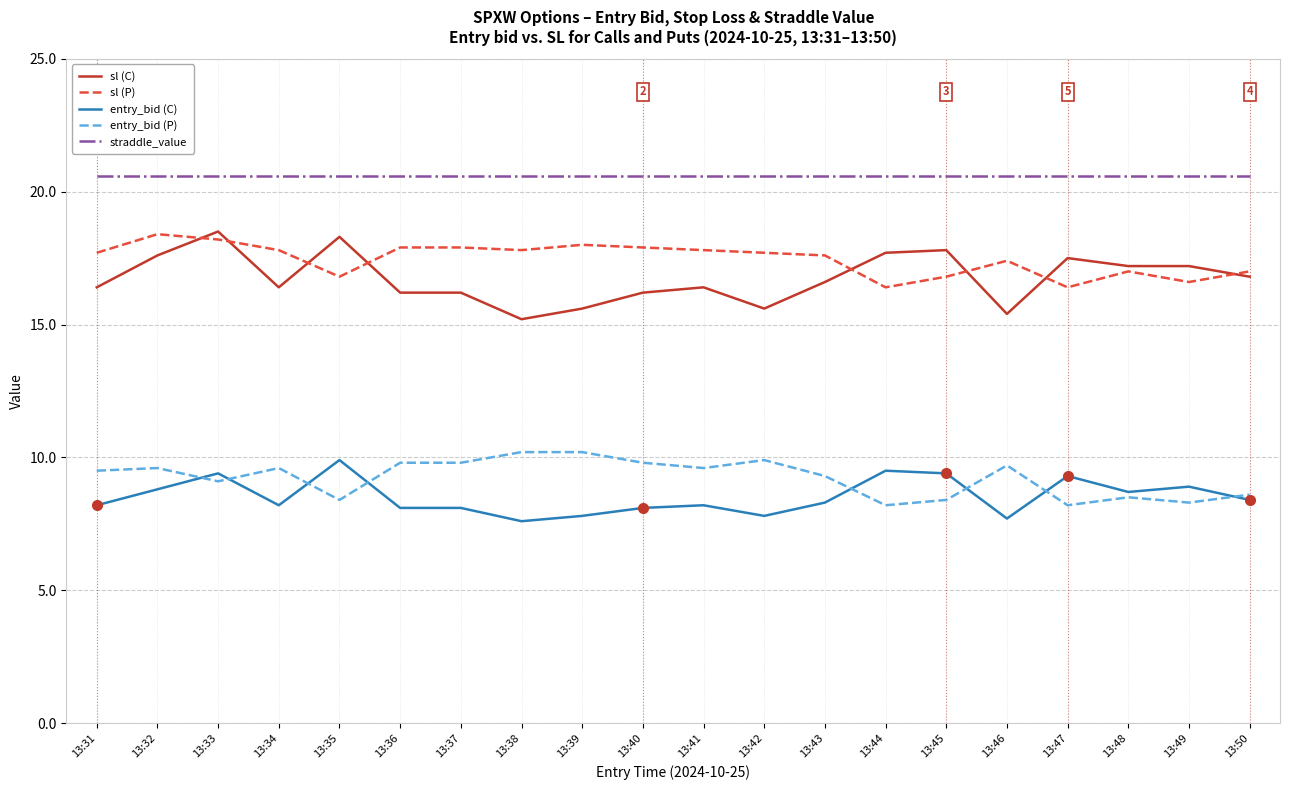

Is it true that sl (P) equals 8.7 at 13:40?

False